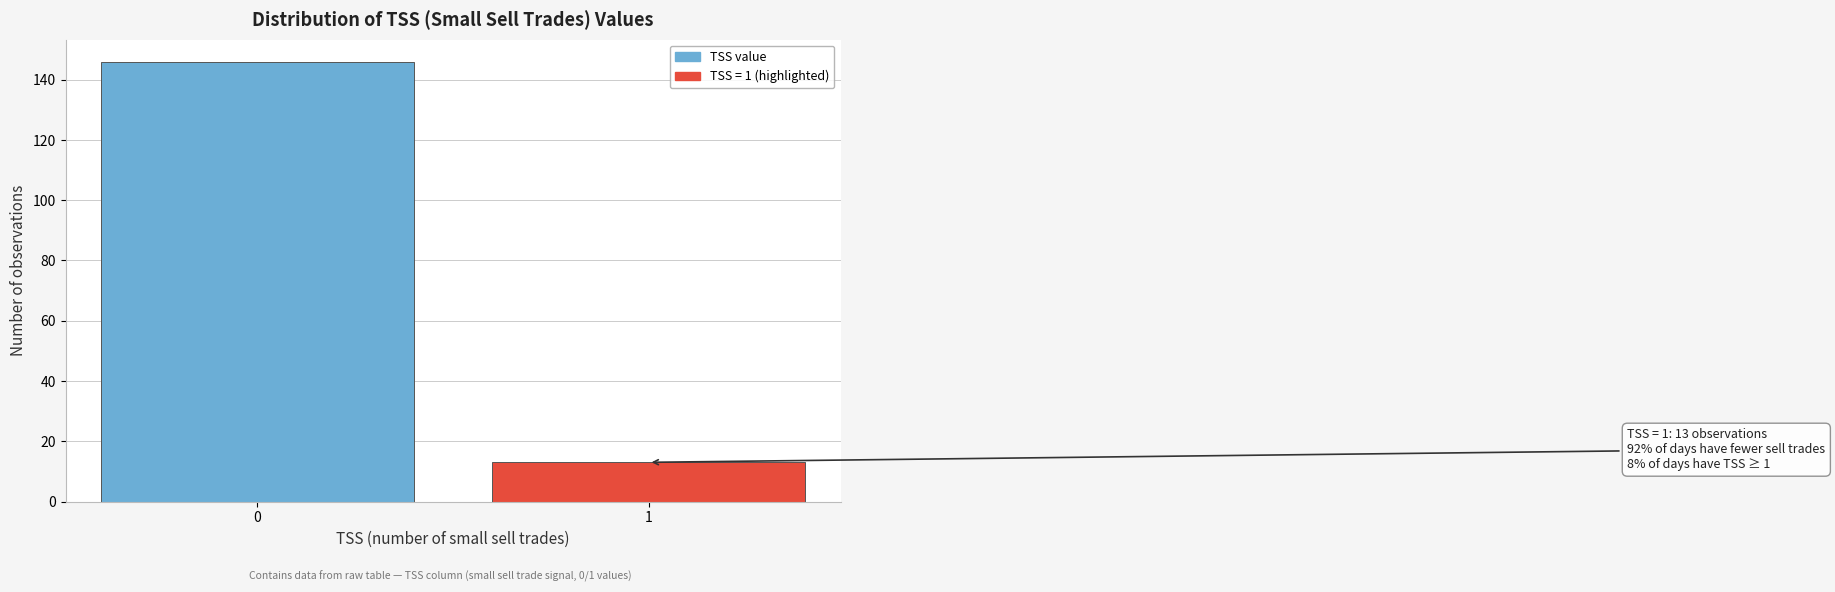

Reading right to left, what are all the values shown in this chart?

1=13	0=146